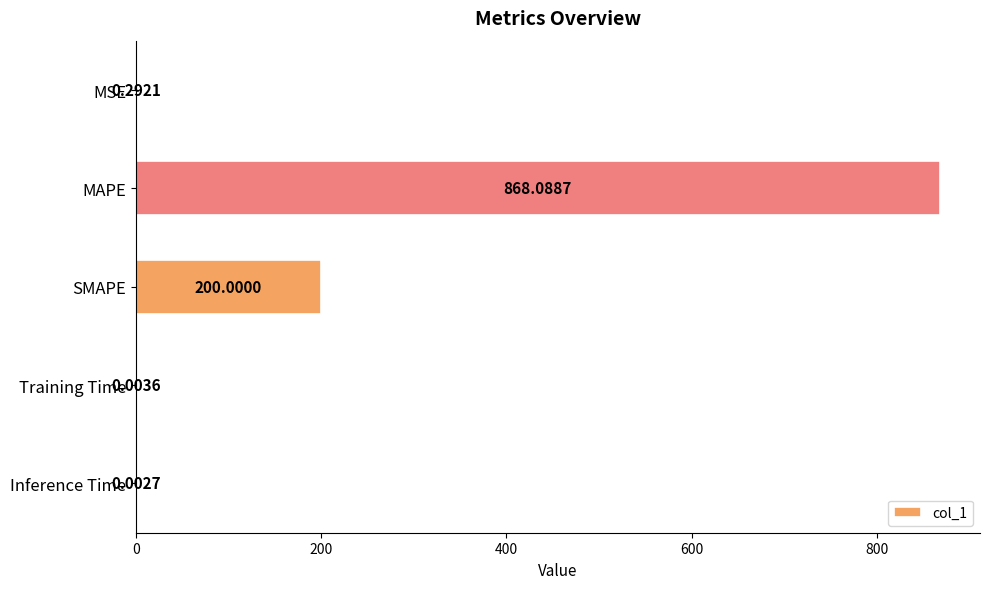

At which label is the value closest to 434?

SMAPE